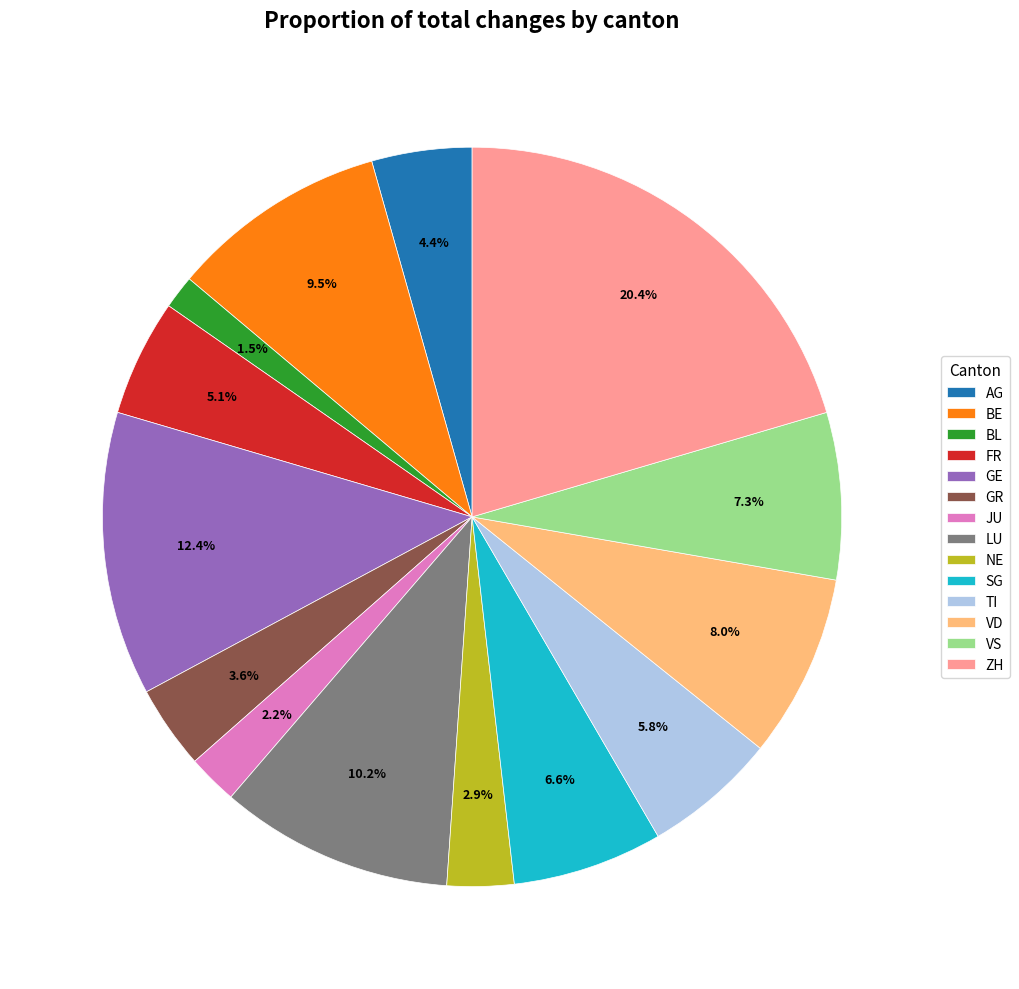

How much of the chart is everything except TI?

94.2%